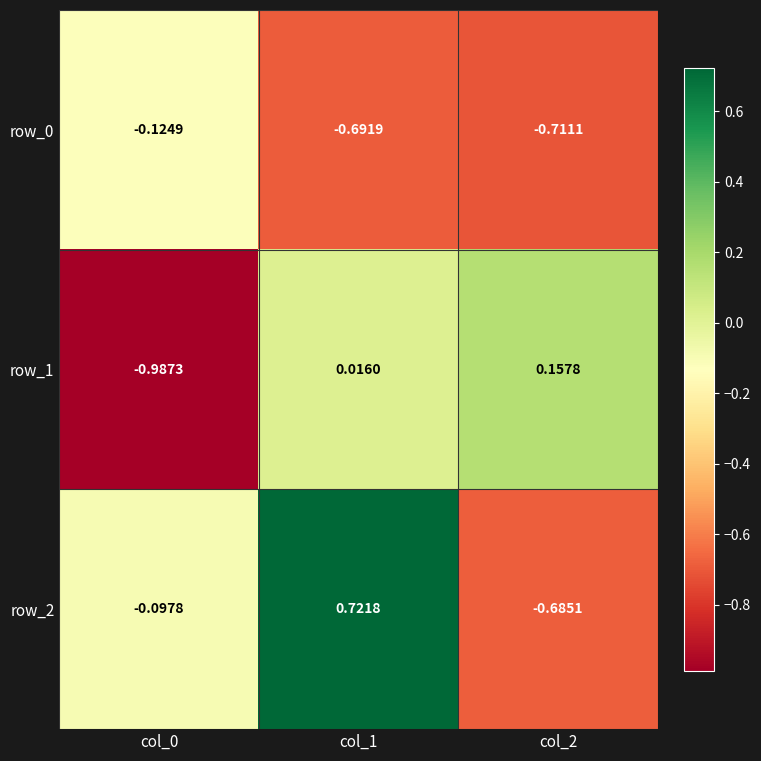

Count the number of categories in the chart.

3